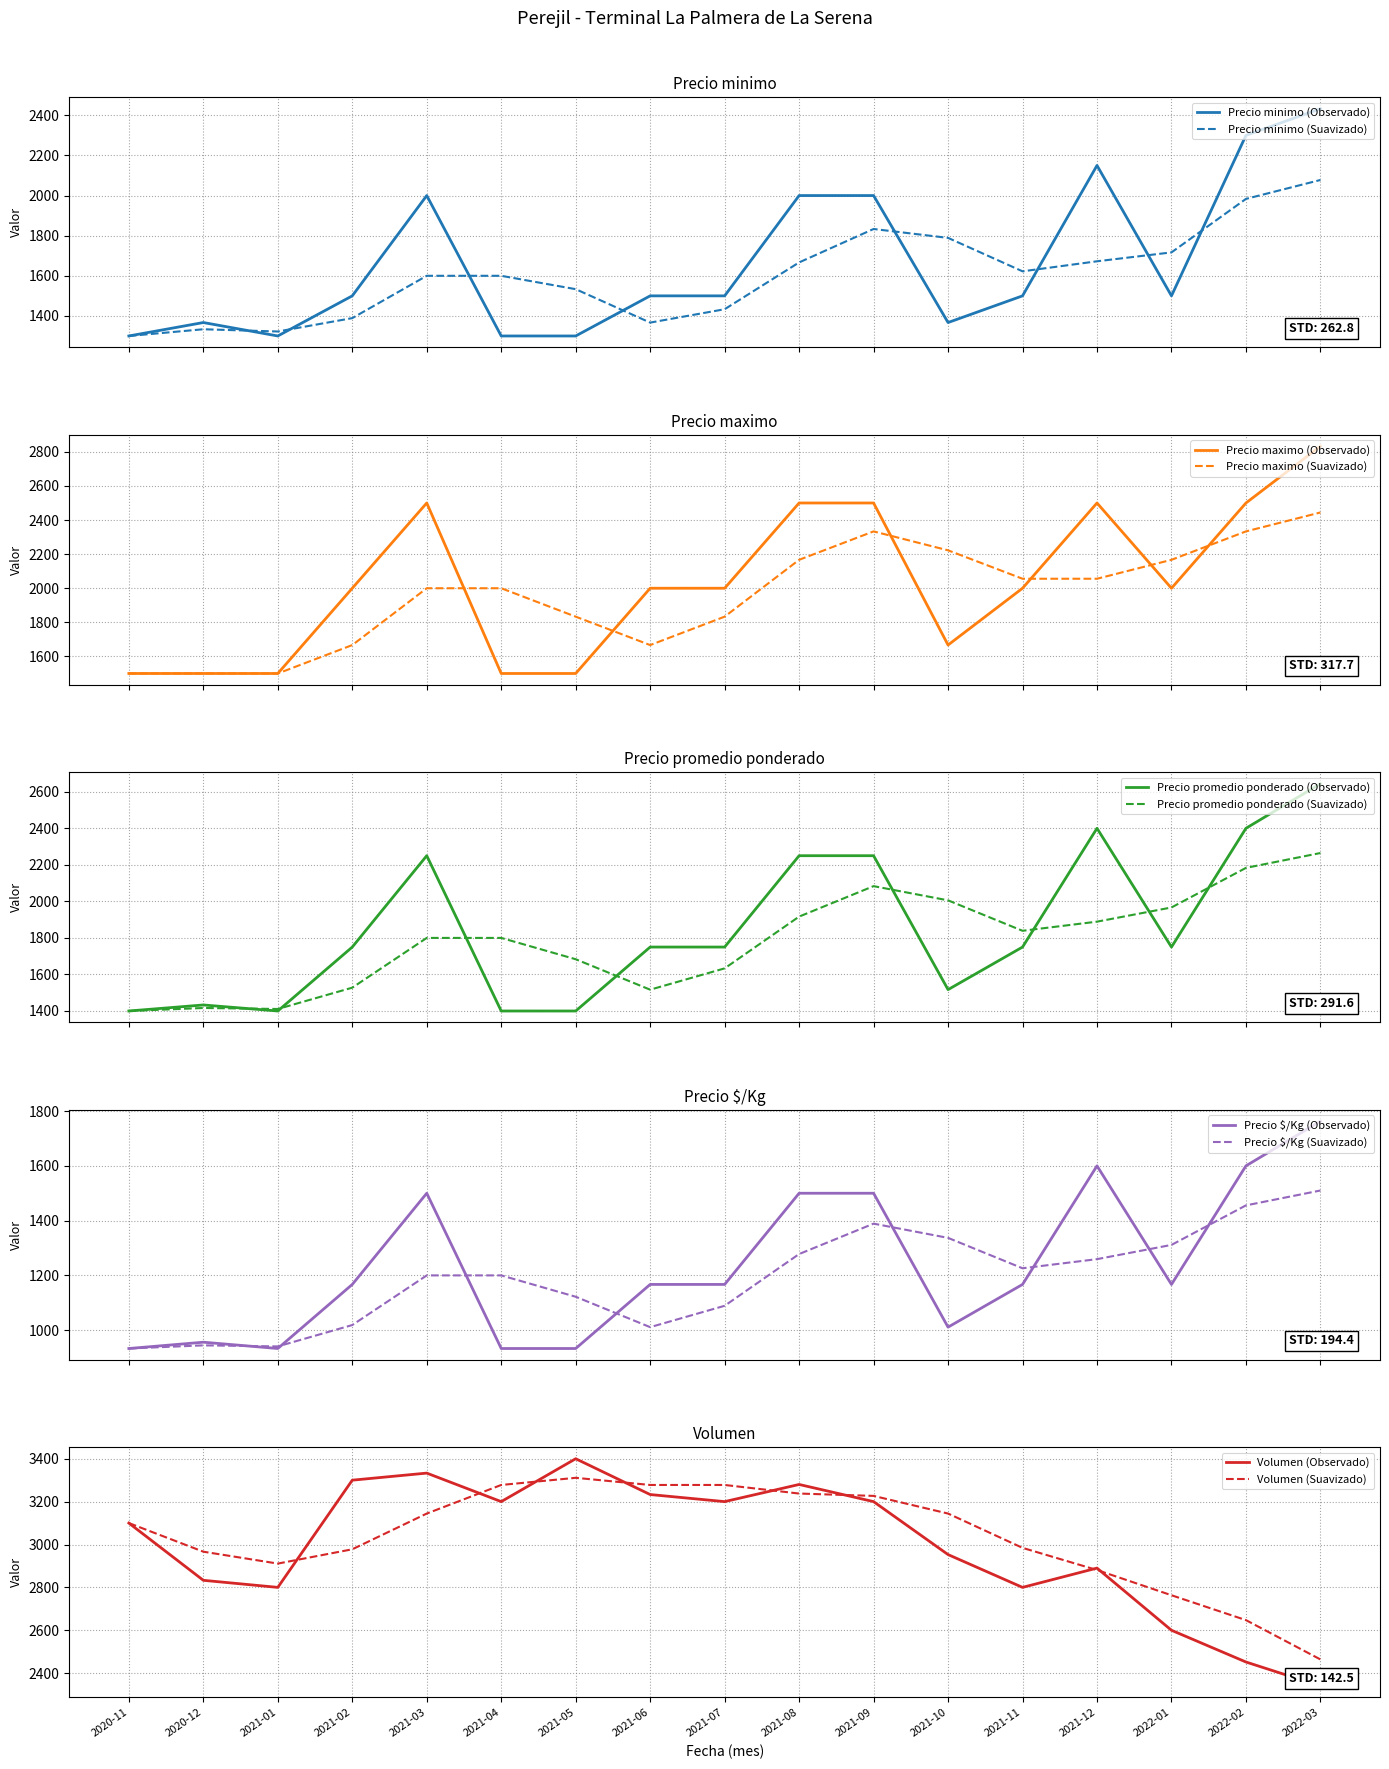

Which series has the largest total across all categories?

Volumen